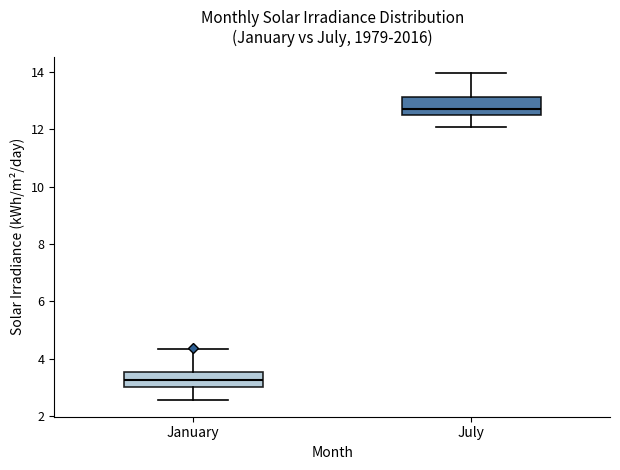

Which box has the lowest median line?

January